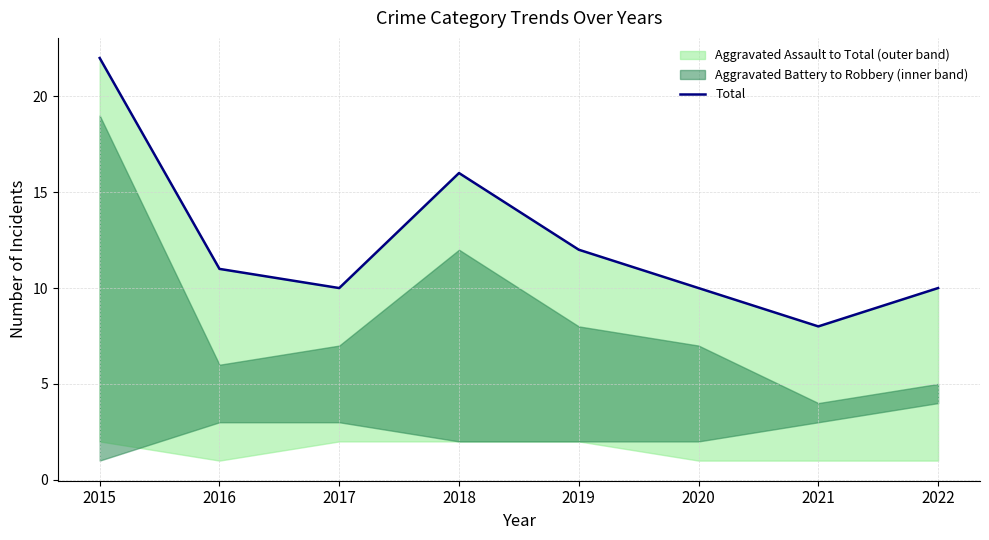

Where does the data first go above 11?

2015